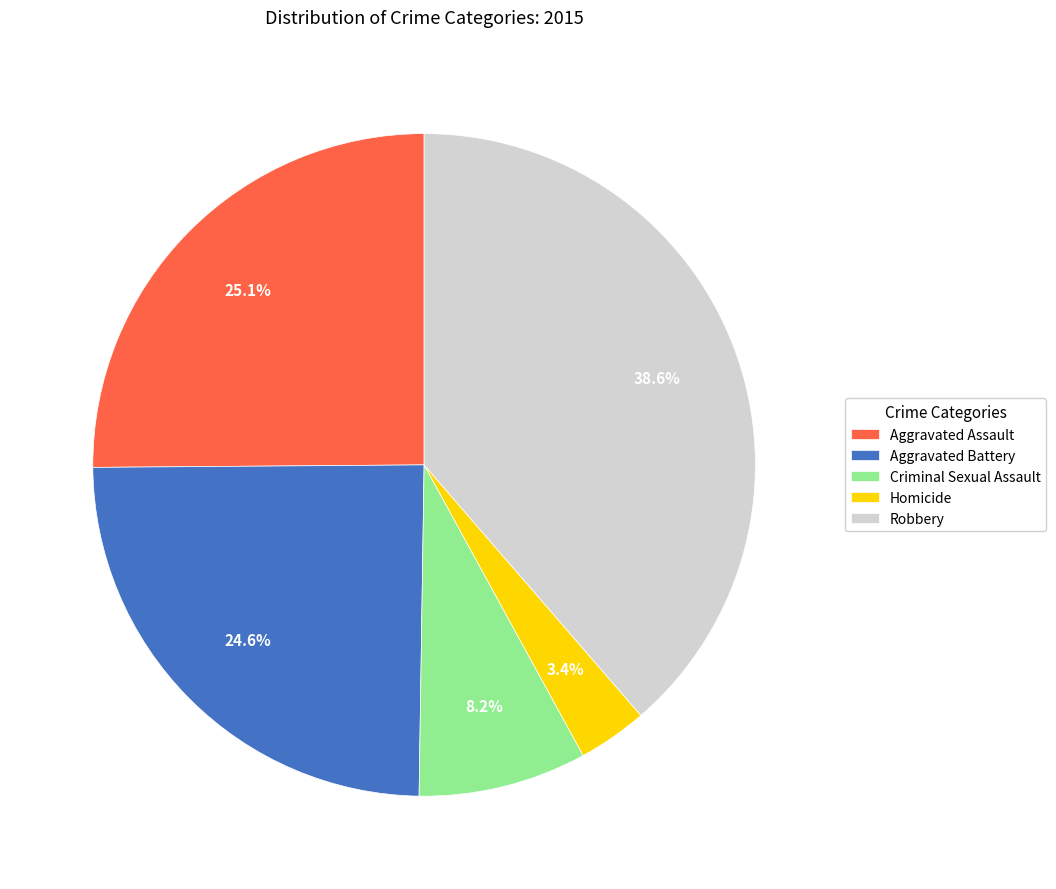

Which slice is the smallest?

Homicide